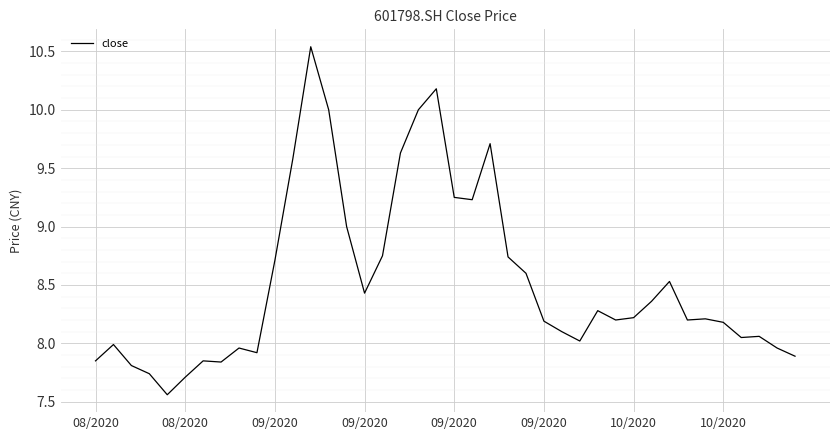

True or false: there are more than 2 points higher than both neighbors.

True